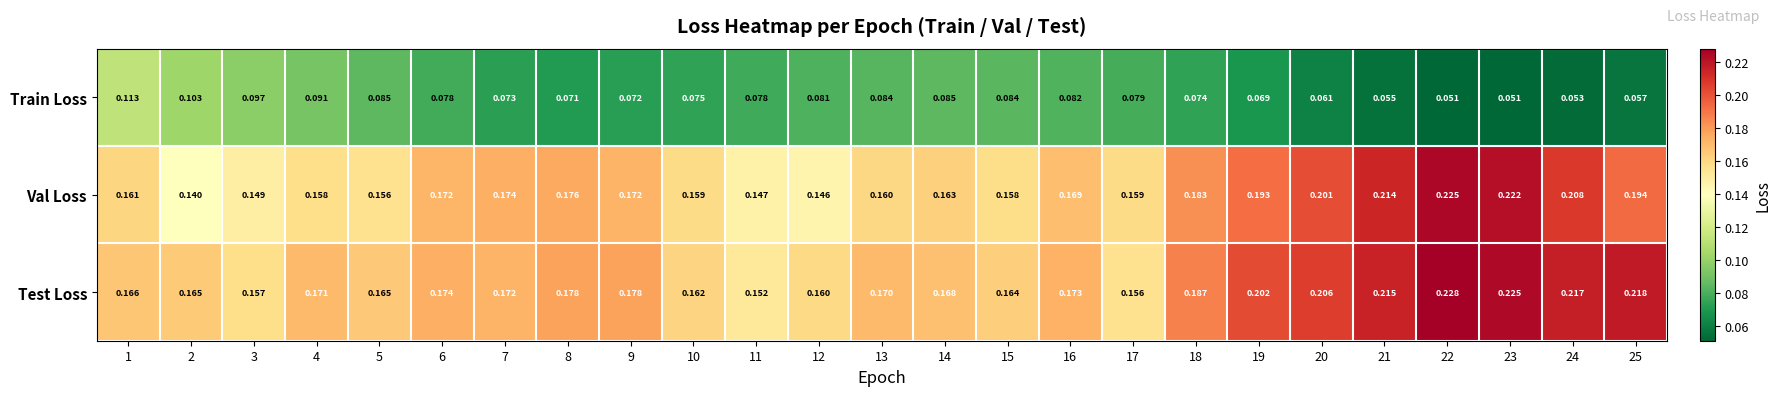

Rank the series at 5 from highest to lowest value.

Test Loss, Val Loss, Train Loss